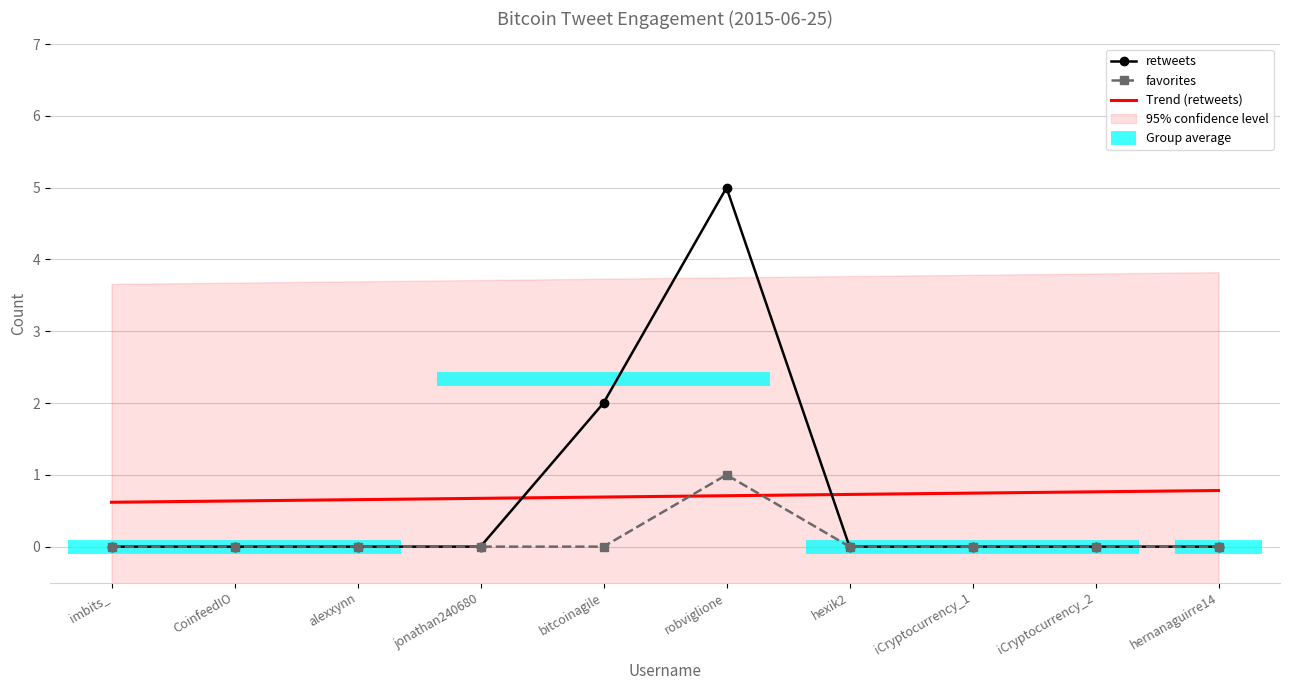

At how many categories does at least one series exceed 3?

1